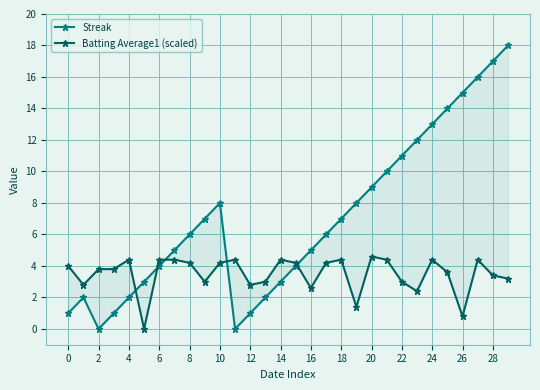

At which category is the sum across all series the highest?

29